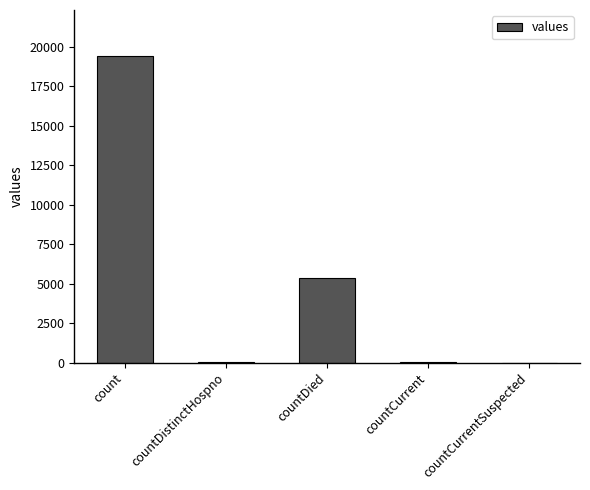

What is the difference between the values at countDied and countCurrentSuspected?

5357